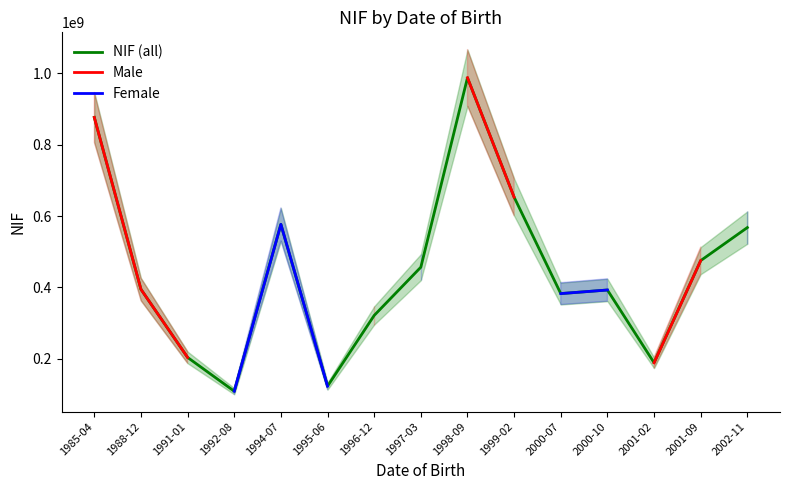

Rank the series by their maximum value, from highest to lowest.

NIF, Male, Female